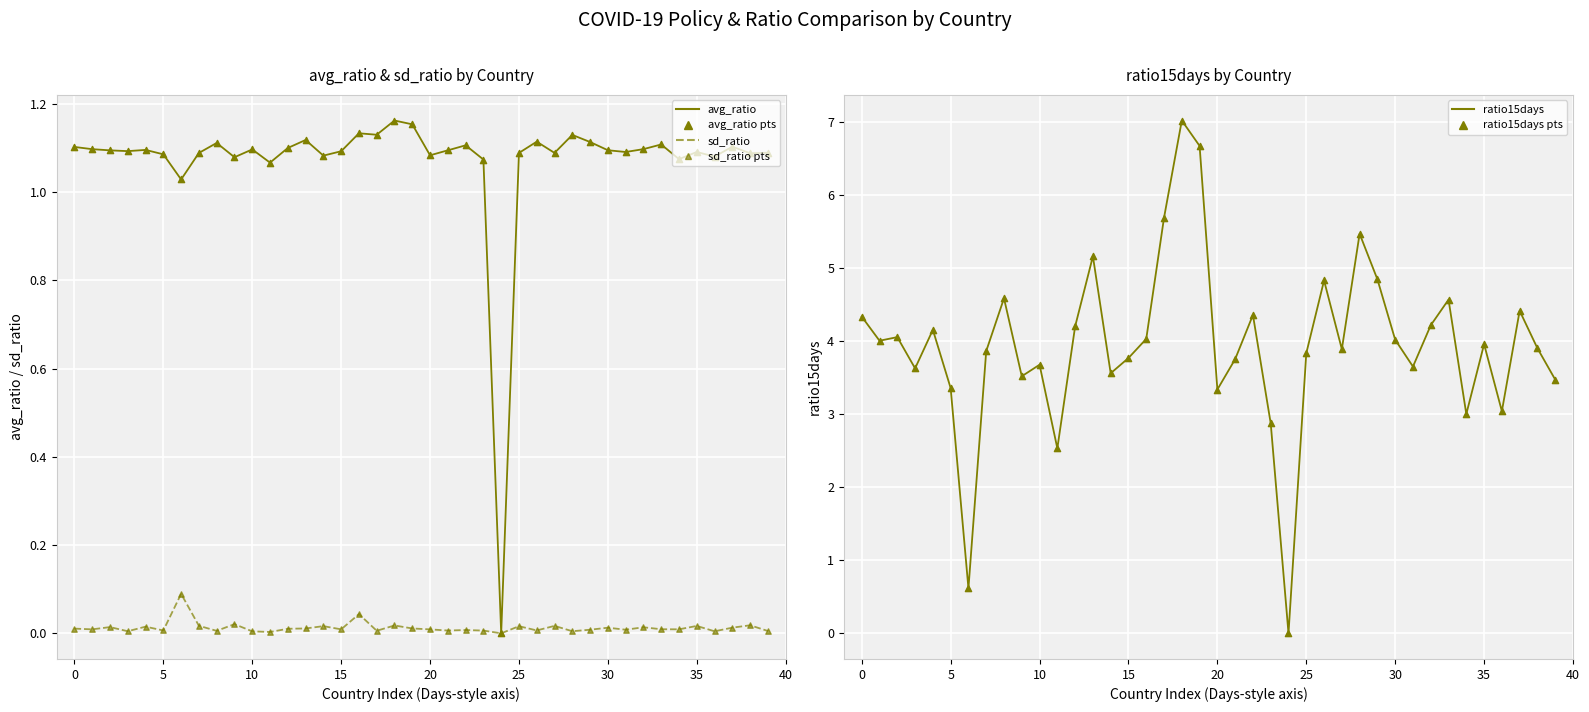

At how many categories does at least one series exceed 3?

36